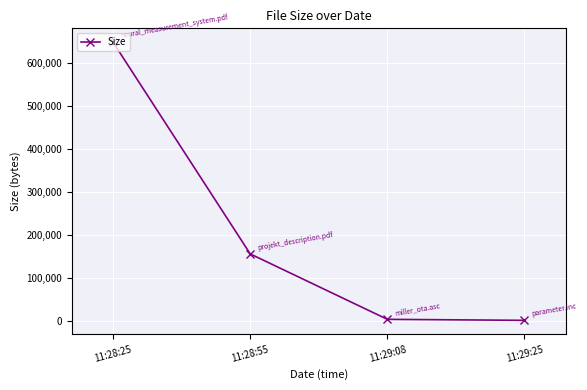

What is the difference between the maximum and minimum values?

647430